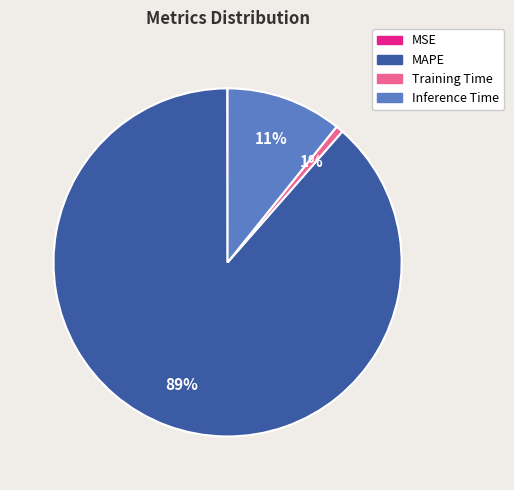

Is it true that Training Time is 12% of the pie?

False